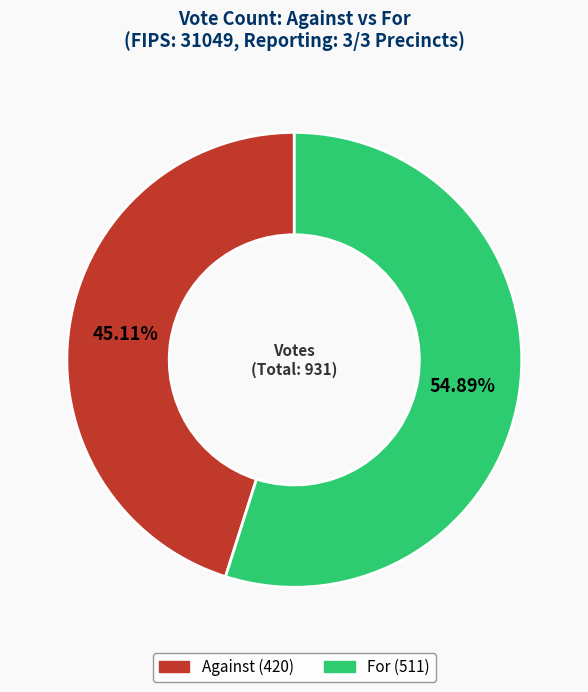

Is there a majority slice in this chart?

Yes